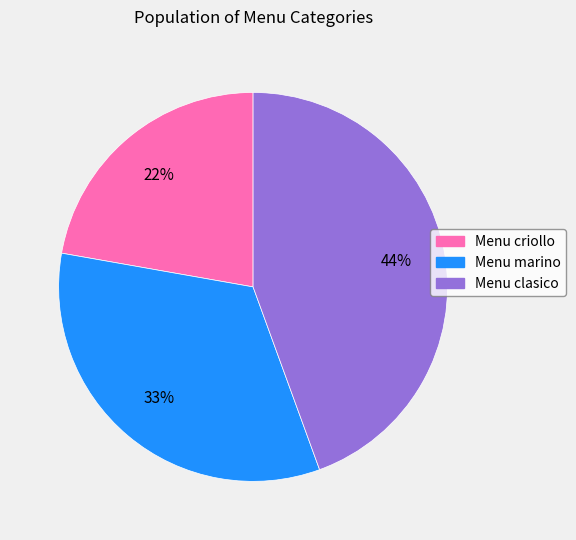

To the nearest percent, what is the difference between the Menu clasico and Menu criollo slice percentages?

22%